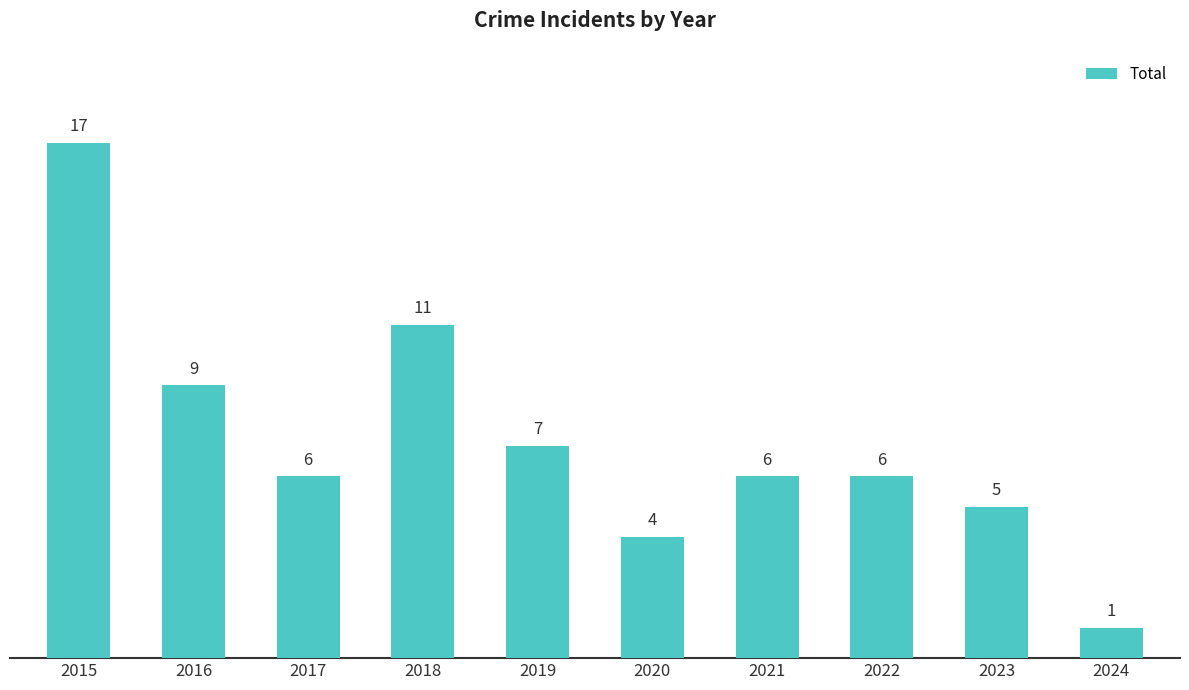

Reading left to right, extract all data points from this chart.

2015=17	2016=9	2017=6	2018=11	2019=7	2020=4	2021=6	2022=6	2023=5	2024=1